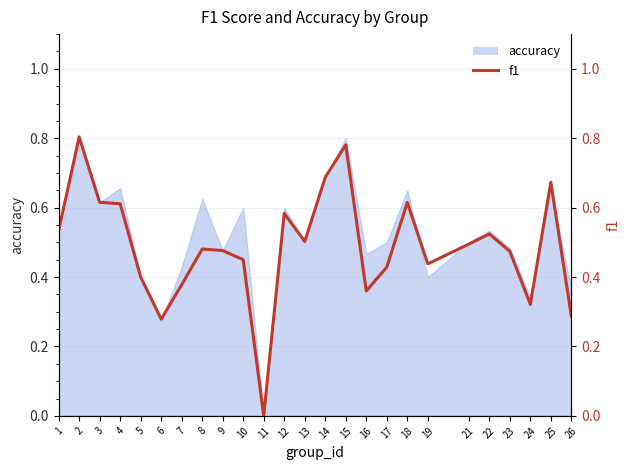

At which label does accuracy reach its minimum?

11